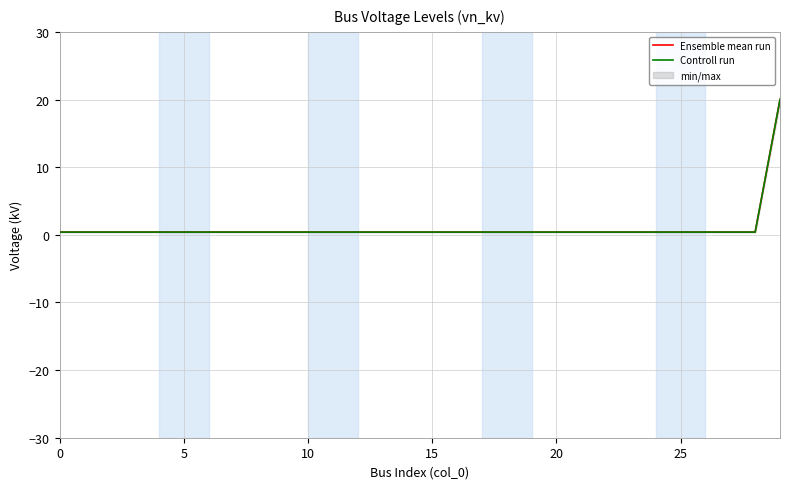

Is it true that Ensemble mean run equals 0.7 at 10?

False